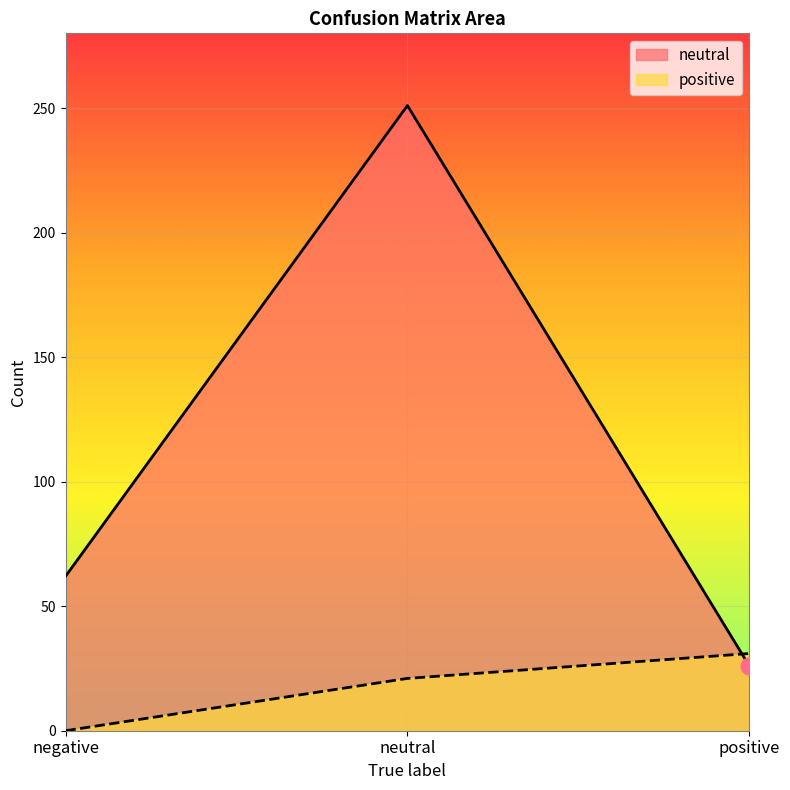

What is the value of the positive point at the 2nd from the left?

21